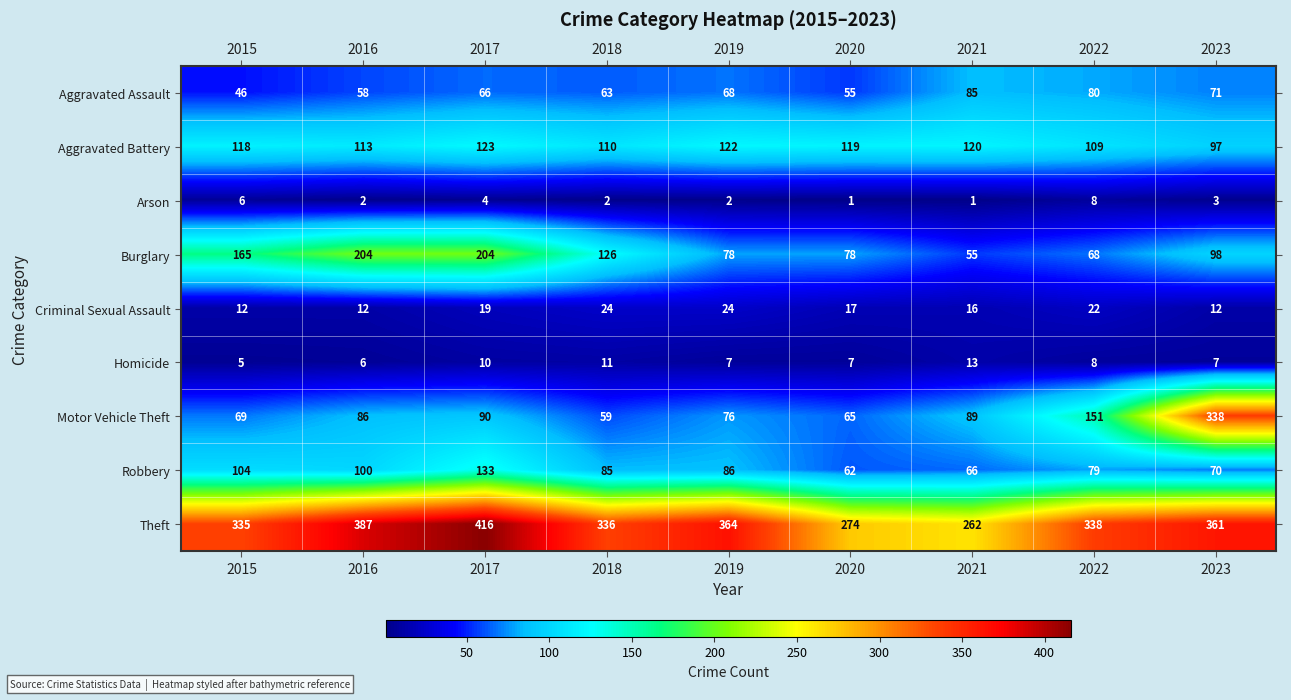

Which series has the widest spread of values?

Motor Vehicle Theft